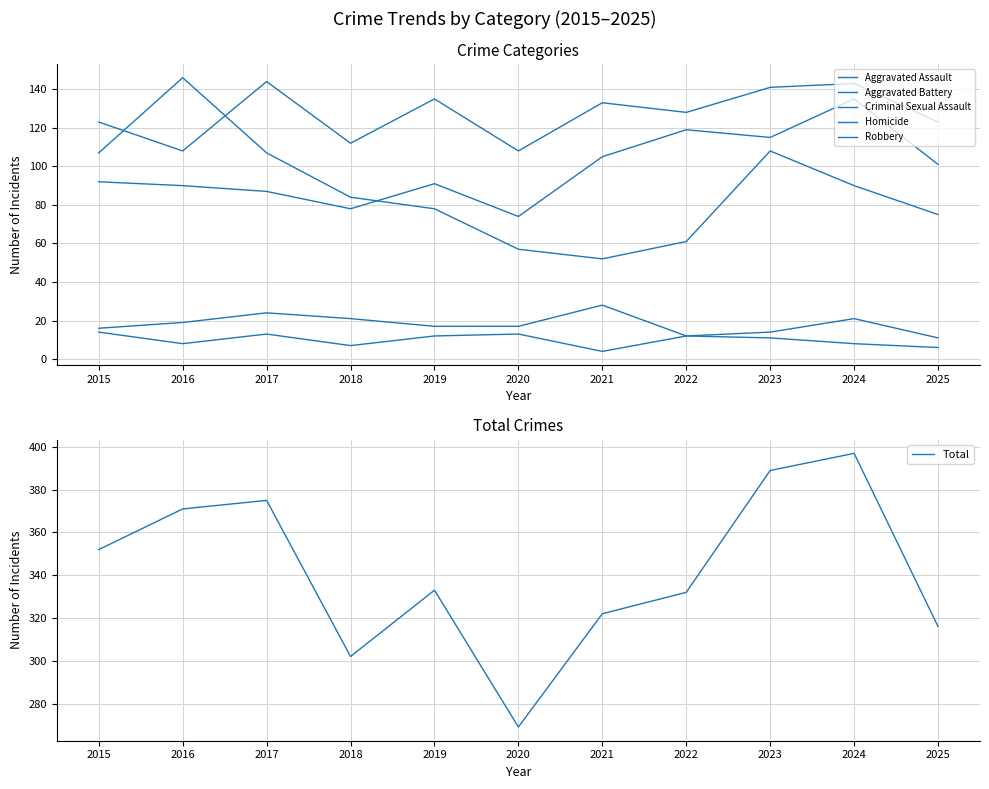

In Aggravated Battery, how many points are lower than both neighbors (excluding endpoints)?

4